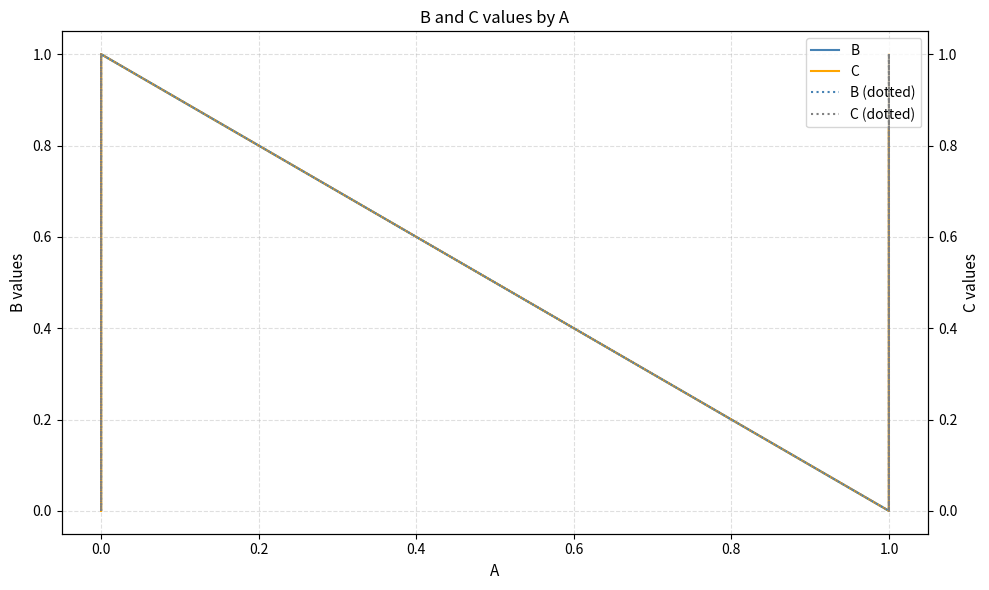

Rank the categories by C (dotted) value from highest to lowest.

0.0, 0.4, 0.8, 1.2, −0.2, 0.2, 0.6, 1.0